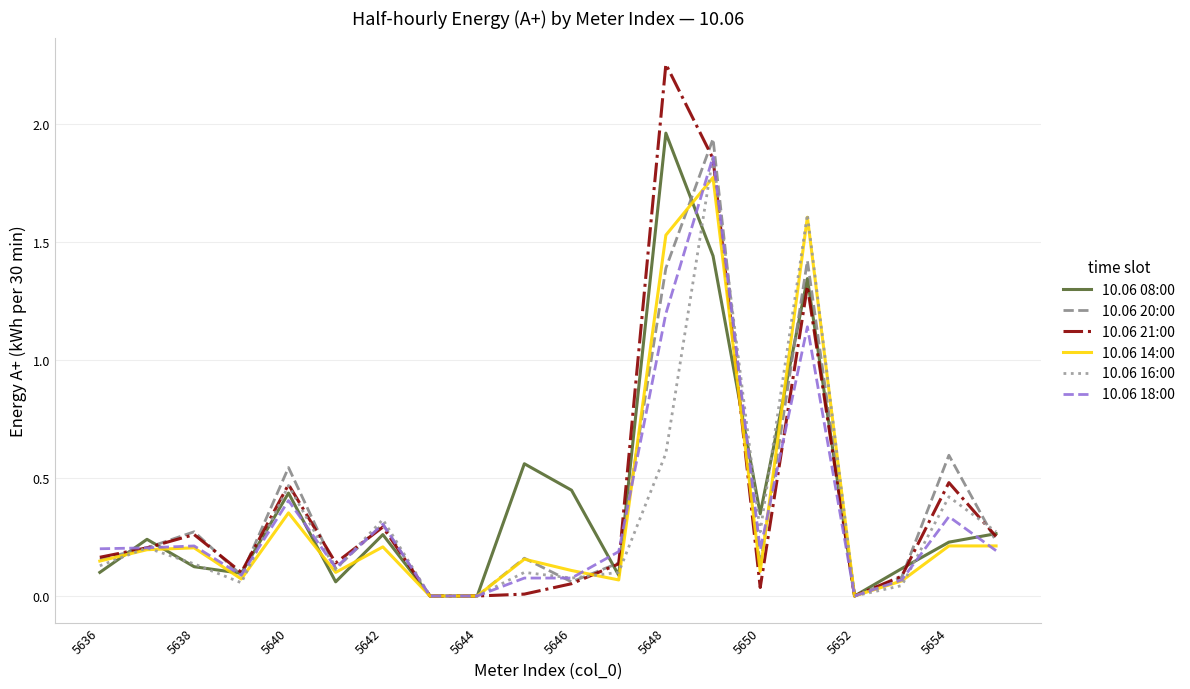

Which series has the widest spread of values?

10.06 21:00